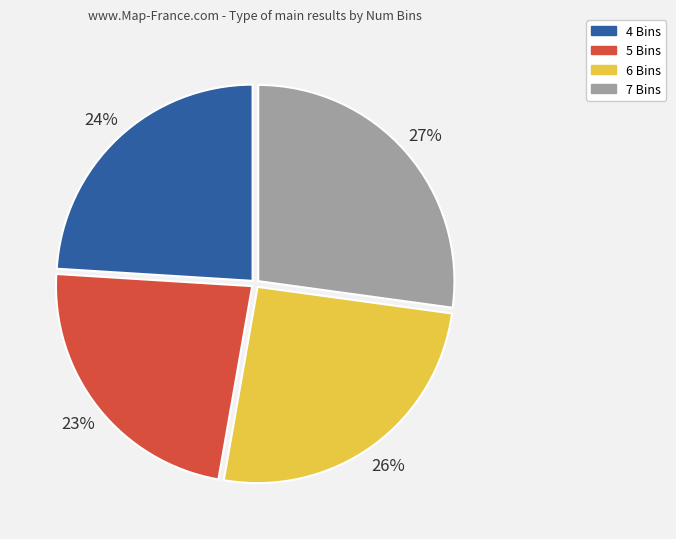

Rank the categories by value from lowest to highest.

5 Bins, 4 Bins, 6 Bins, 7 Bins